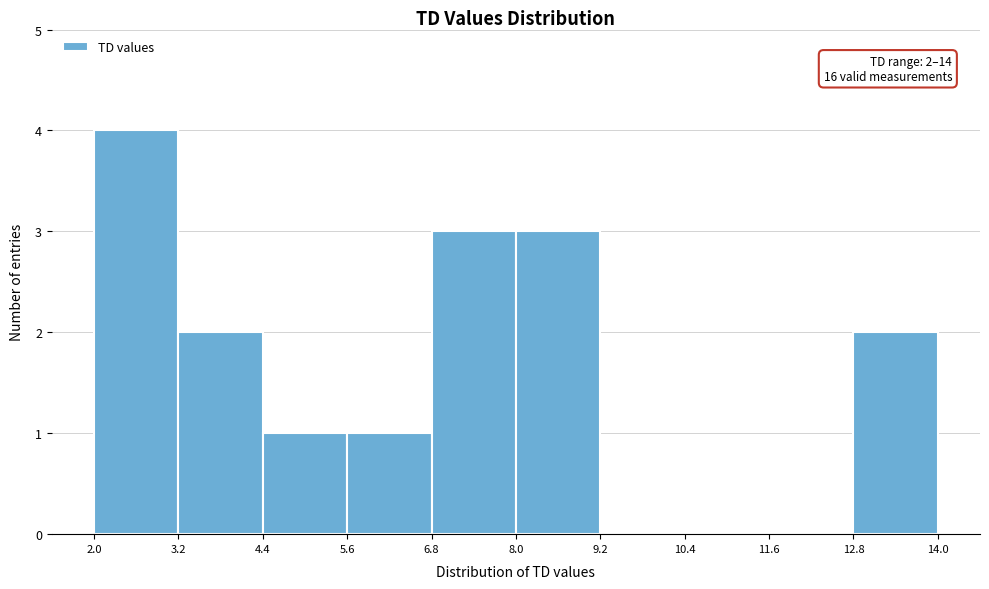

Which range on the x-axis has the tallest bar?

2.0 to 3.2